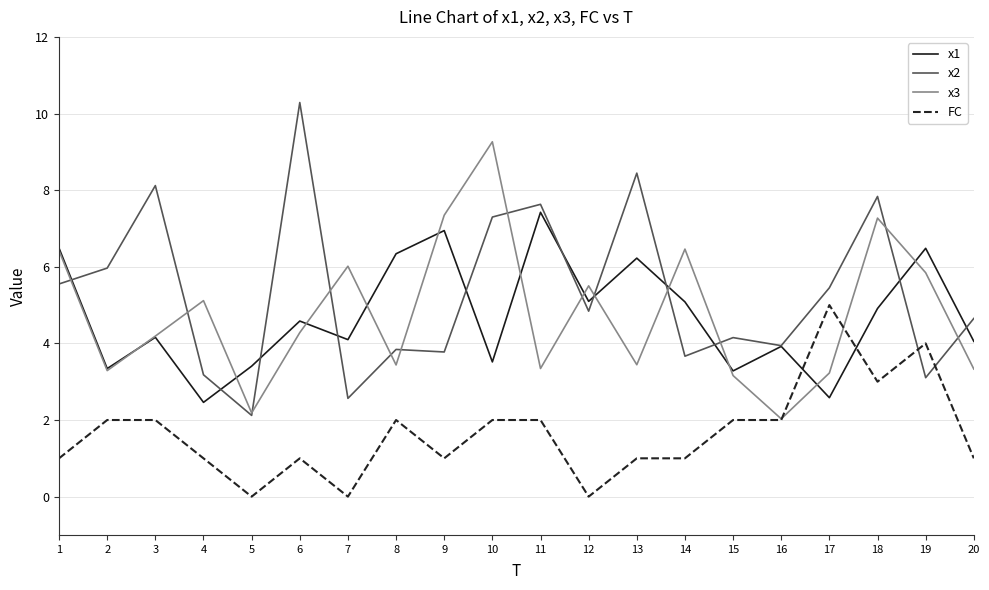

What is the difference between the highest and lowest values at 10?

7.3